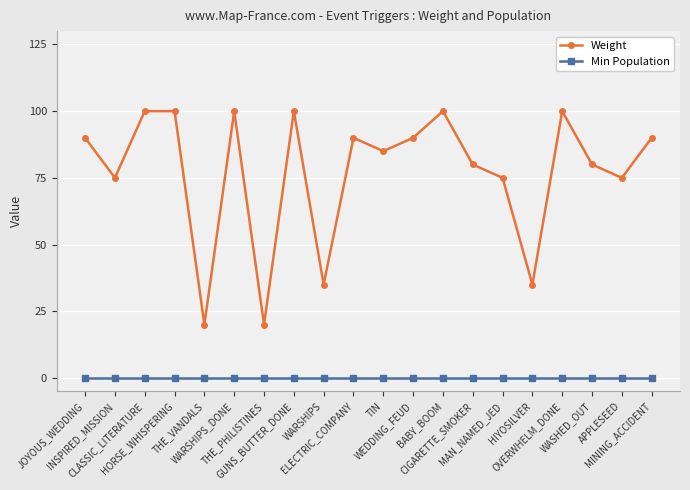

Is it true that Weight equals 90 at JOYOUS_WEDDING?

True